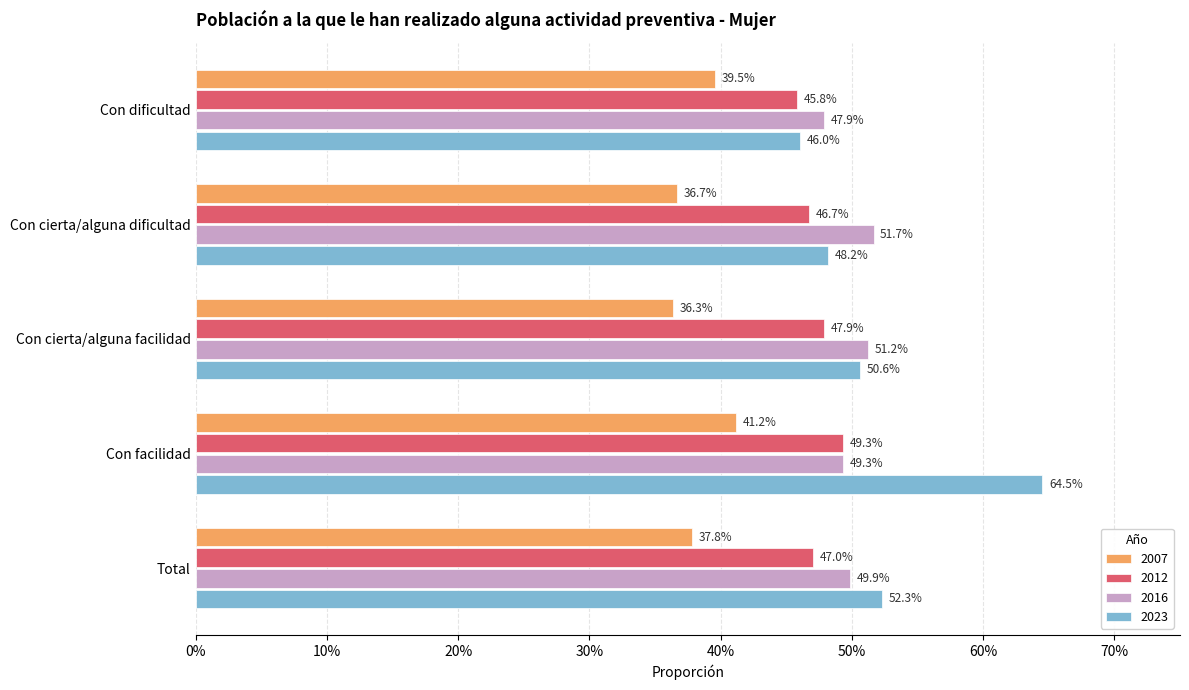

True or false: 2023 has a value of 0.3 at Total.

False